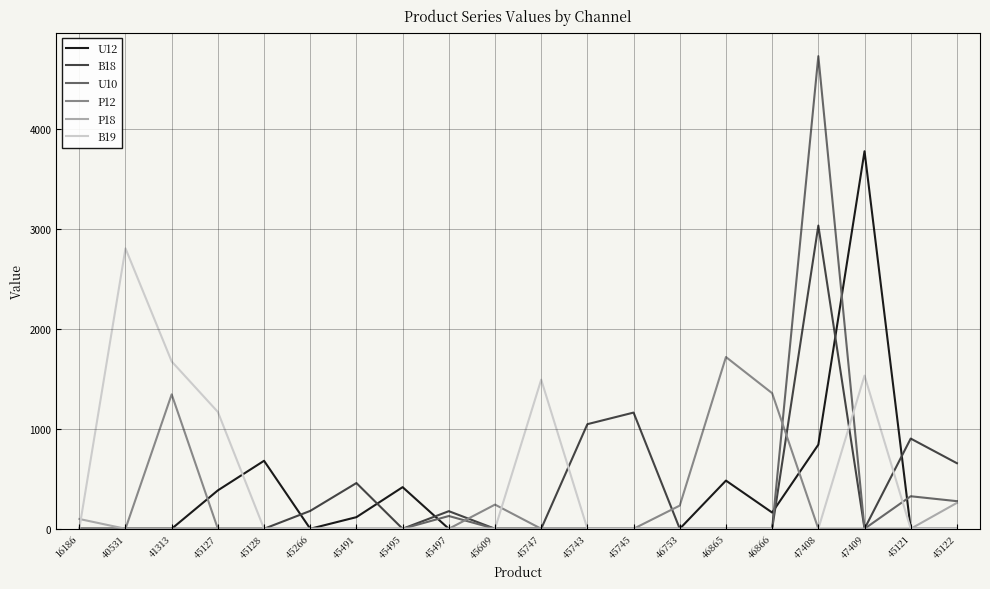

The value of B19 at 45127 is 2093.6. True or false?

False